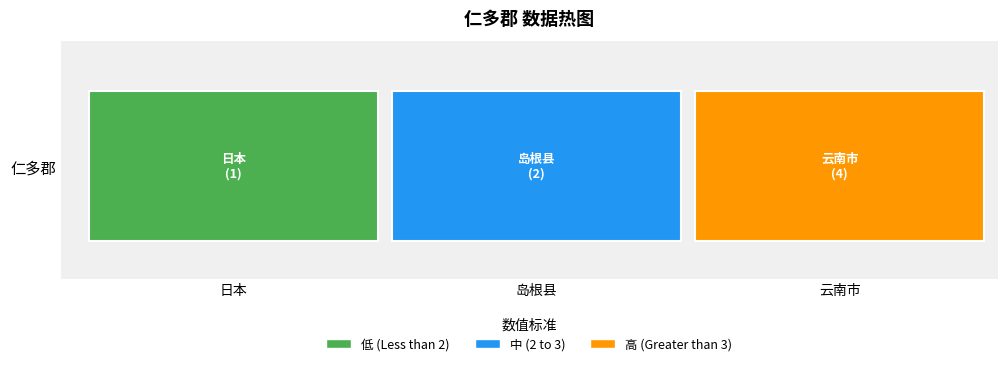

At which label does the data first exceed 2?

云南市